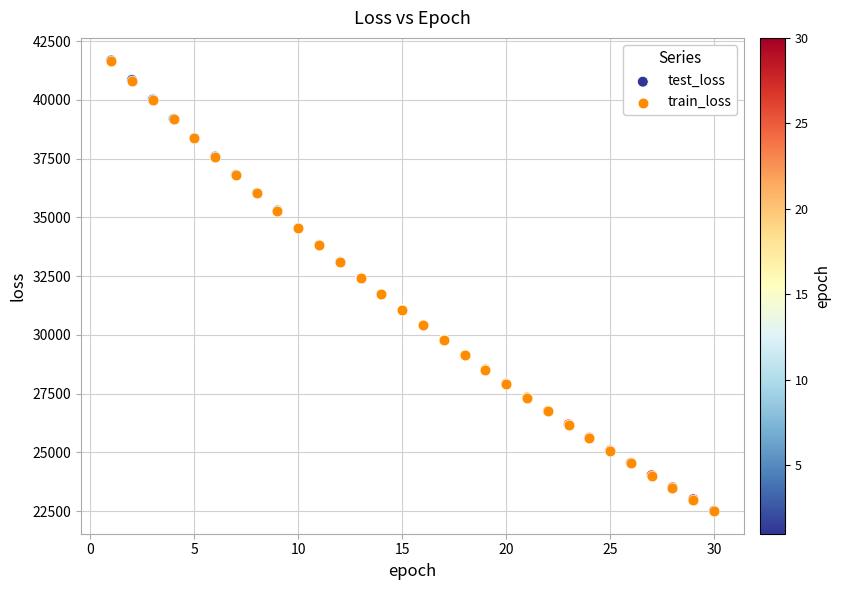

What are all the series names shown in the legend?

test_loss, train_loss